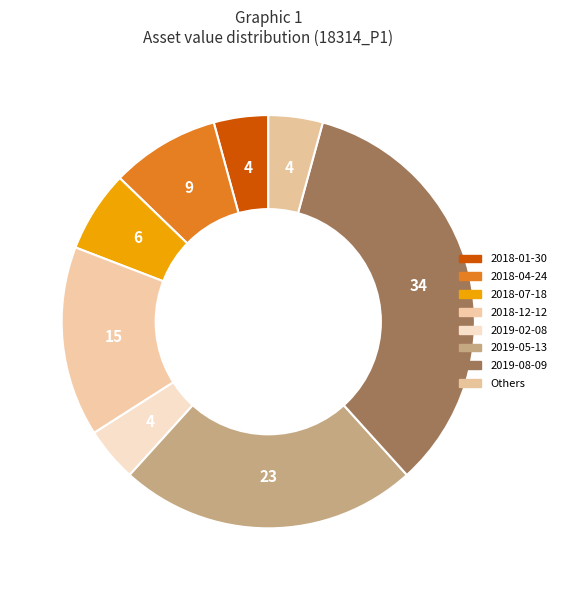

Which has a higher value, 2018-01-30 or 2019-08-09?

2019-08-09